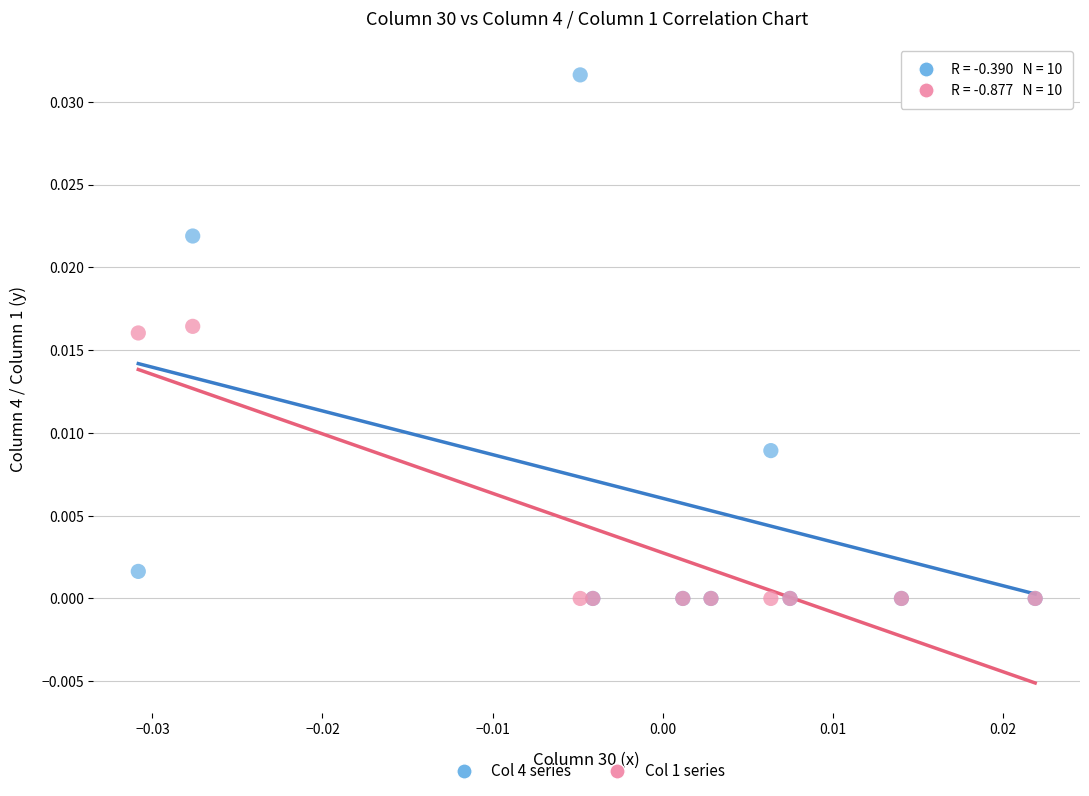

What are all the series names shown in the legend?

Col 4 series, Col 1 series